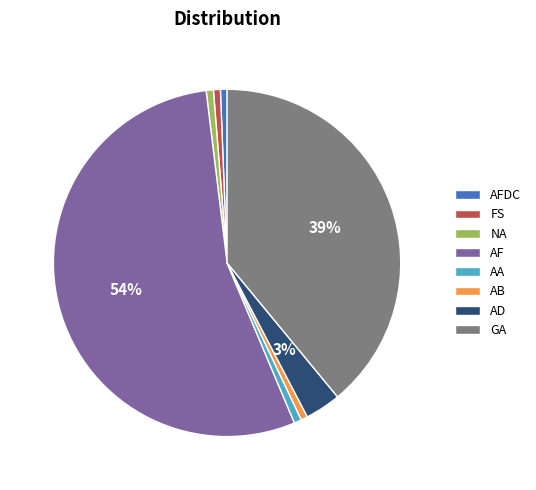

What is the largest slice in the pie chart?

AF